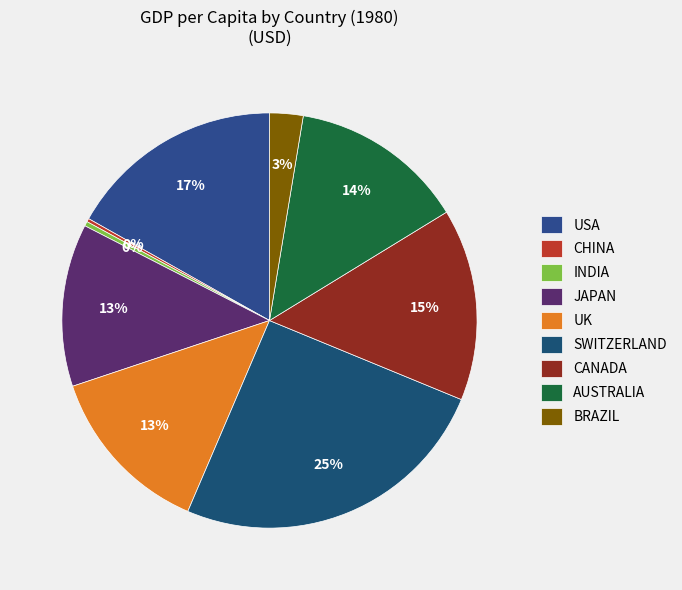

What is the change in value from CANADA to BRAZIL?

-9223.3